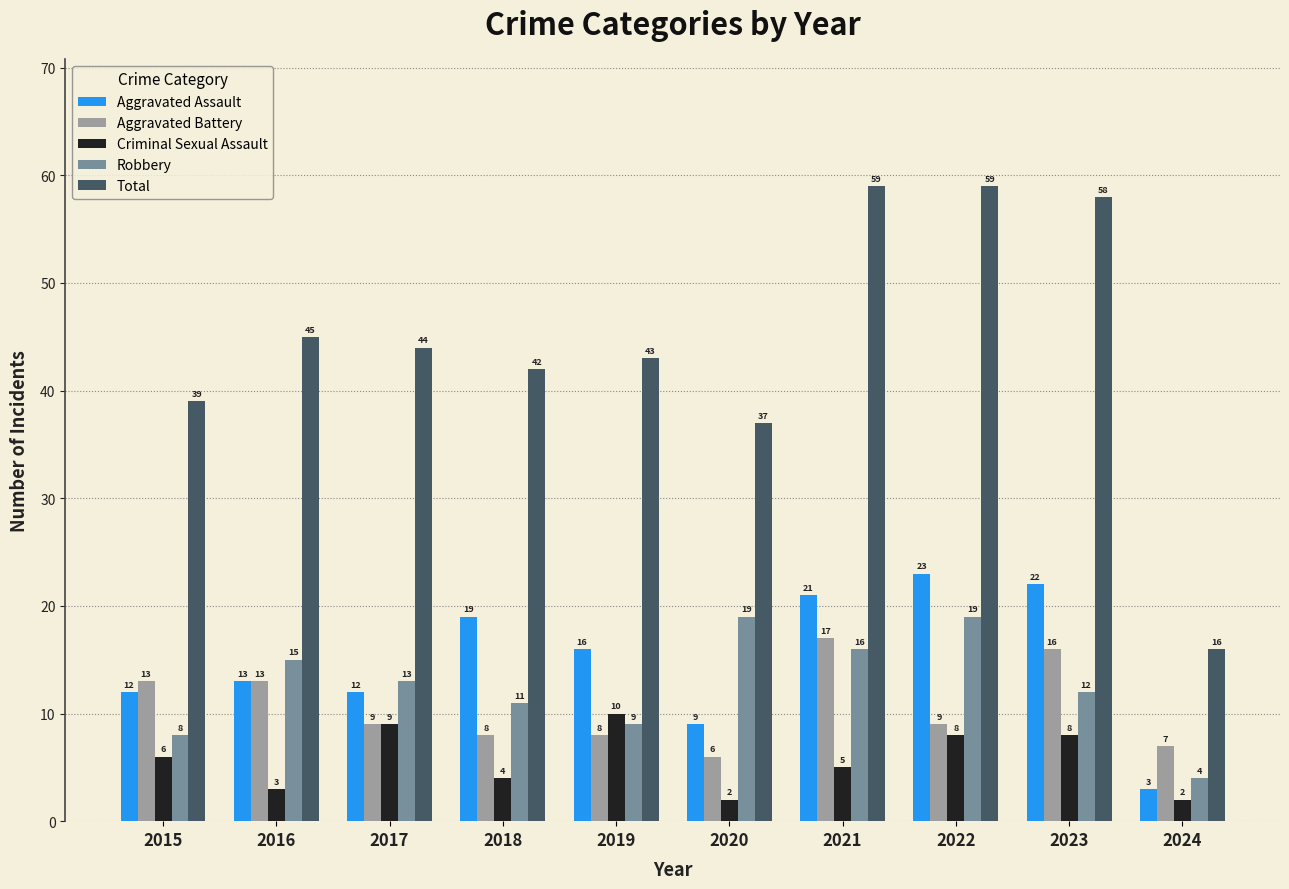

What is the maximum value for Aggravated Assault?

23